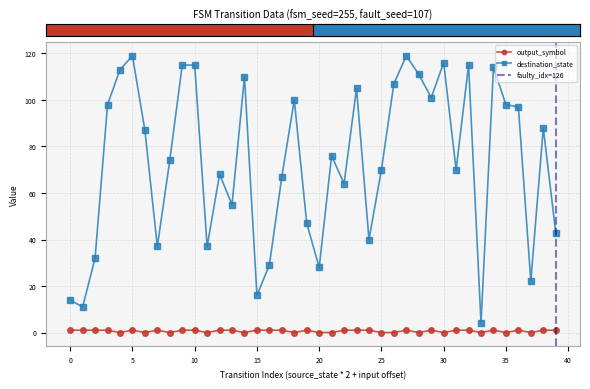

Which category has the highest value across all series?

5